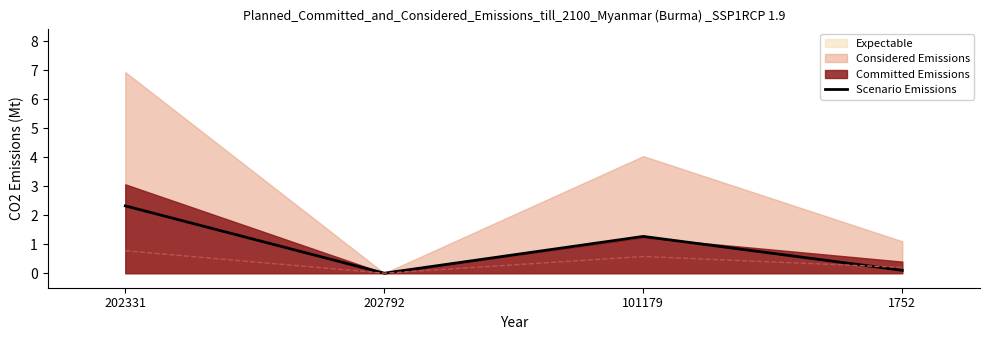

How many categories are shown in the chart?

4